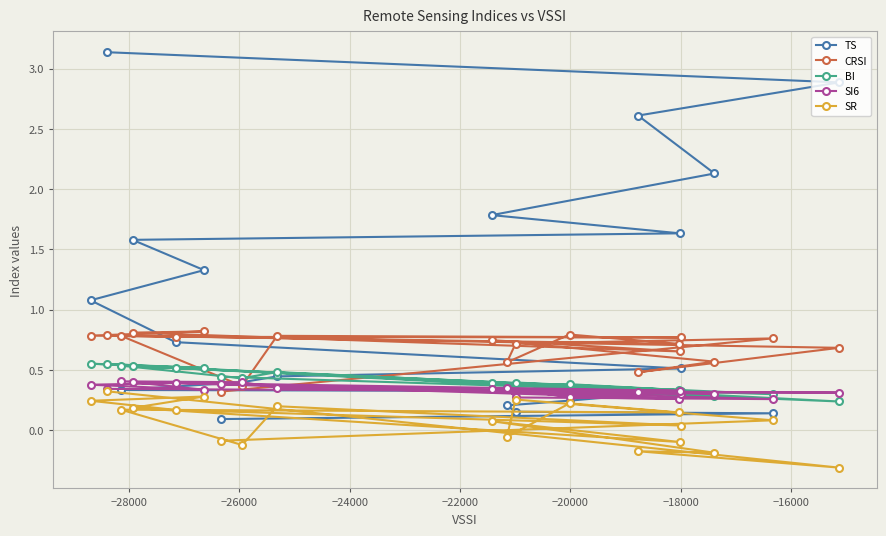

What is the value of the TS point at the 10th from the left?

1.8